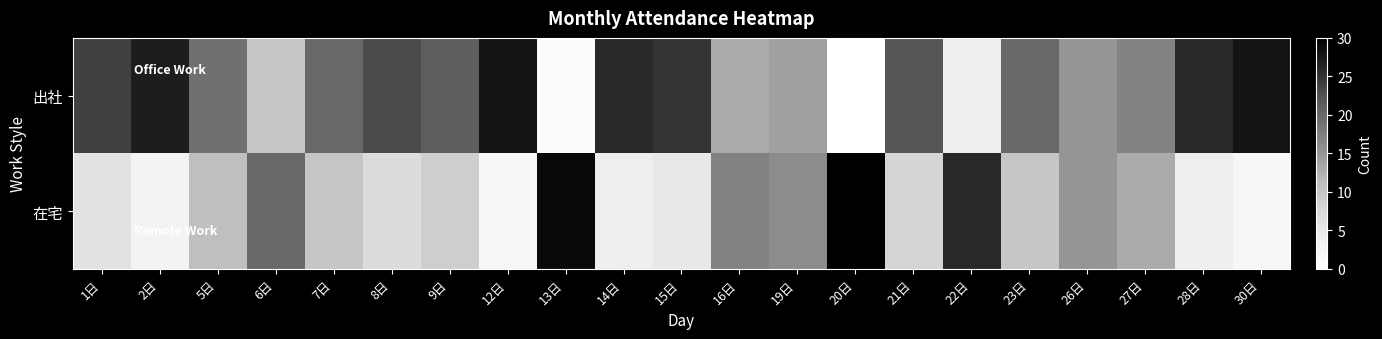

Which category has the highest value across all series?

20日